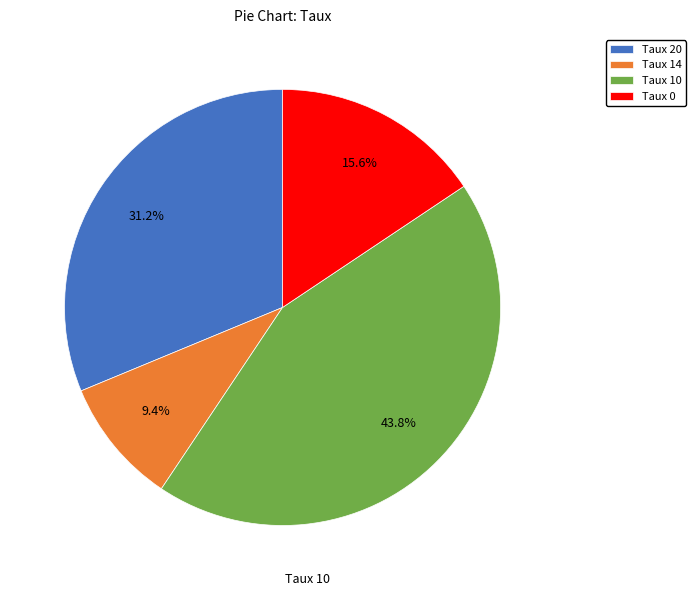

To the nearest percent, what percentage of the pie is Taux 14?

9%